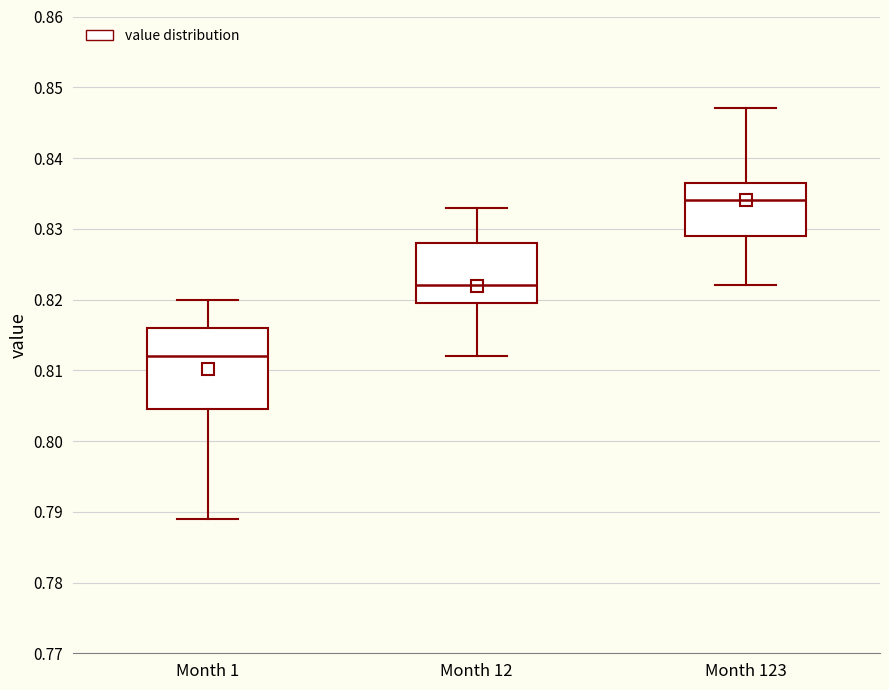

Reading left to right, read every box against the y-axis: the position of its median line, the range the box covers, and the ends of its whiskers. The values are not printed on the chart, so give them approximately, as read against the axis.

Month 1: median 0.812, box 0.805 to 0.816, whiskers 0.789 to 0.820
Month 12: median 0.822, box 0.820 to 0.828, whiskers 0.812 to 0.833
Month 123: median 0.834, box 0.829 to 0.837, whiskers 0.822 to 0.847